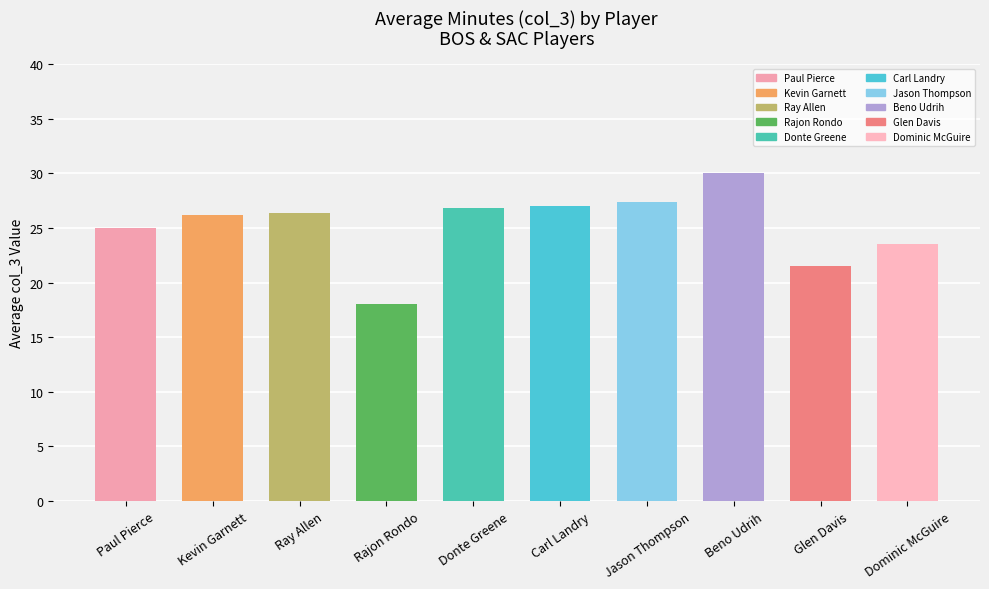

Between Beno Udrih and Donte Greene, which is larger?

Beno Udrih